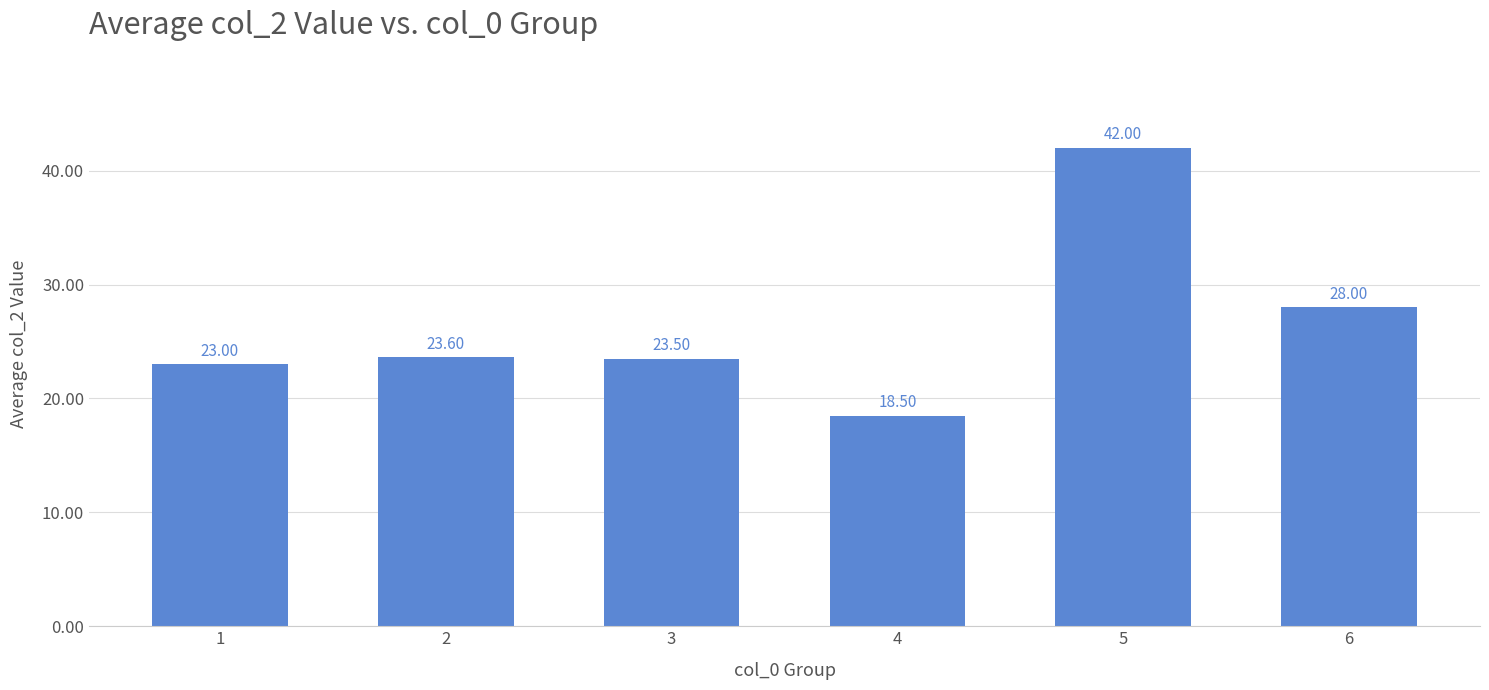

Is it true that the value at 3 is 23.5?

True